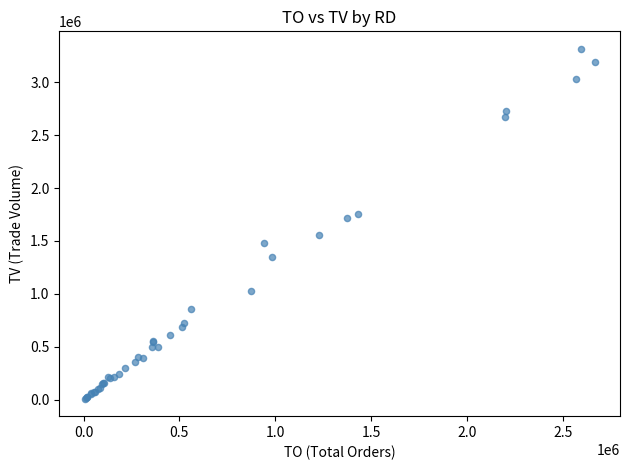

What Y value in the scatter plot is closest to 1662500?

1716000